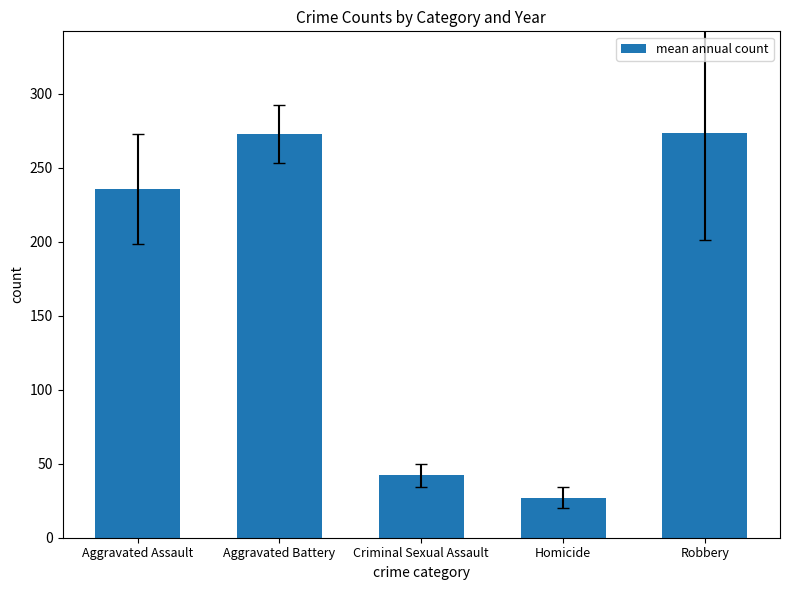

Which label corresponds to the smallest value in the chart?

Homicide